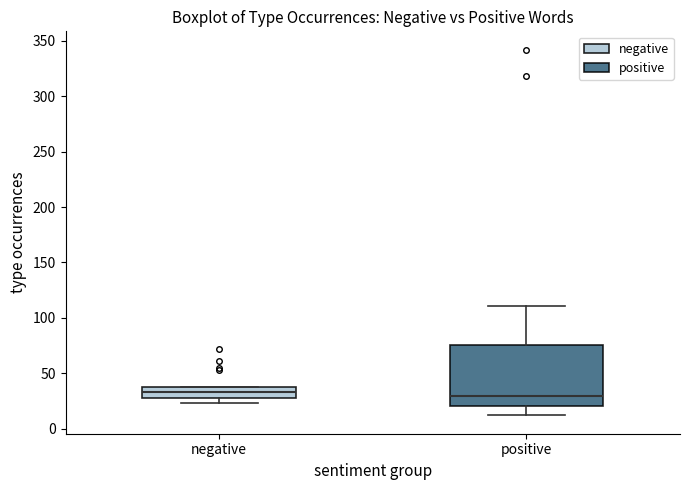

Comparing the boxes themselves (not the whiskers), which one is the tallest?

positive